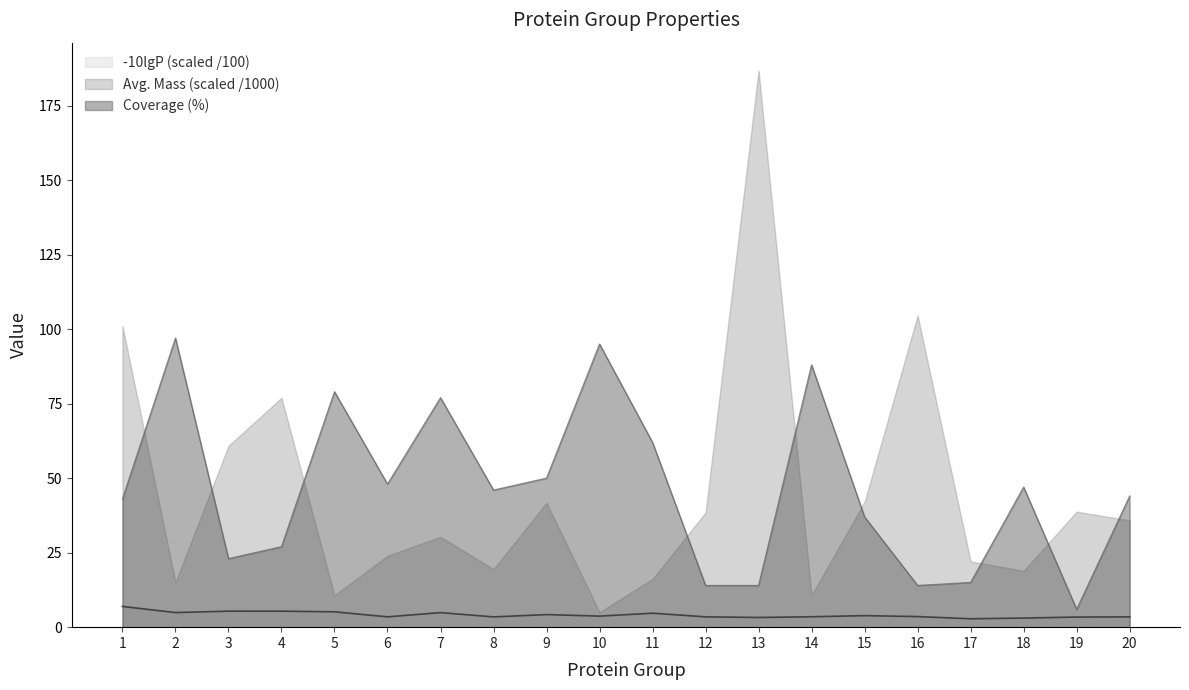

True or false: -10lgP and Coverage (%) intersect in this chart.

False